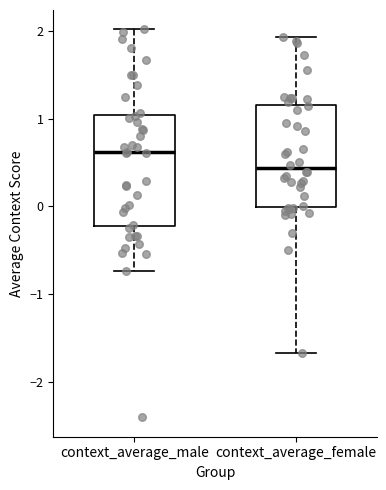

Reading left to right, transcribe this box plot: for each box, give where its median line is, the range the box spans, and where its two whiskers end, as read against the y-axis. The values are not printed on the chart, so give them approximately, as read against the axis.

context_average_male: median 0.6, box -0.2 to 1.0, whiskers -0.7 to 2.0
context_average_female: median 0.4, box 0.0 to 1.2, whiskers -1.7 to 1.9